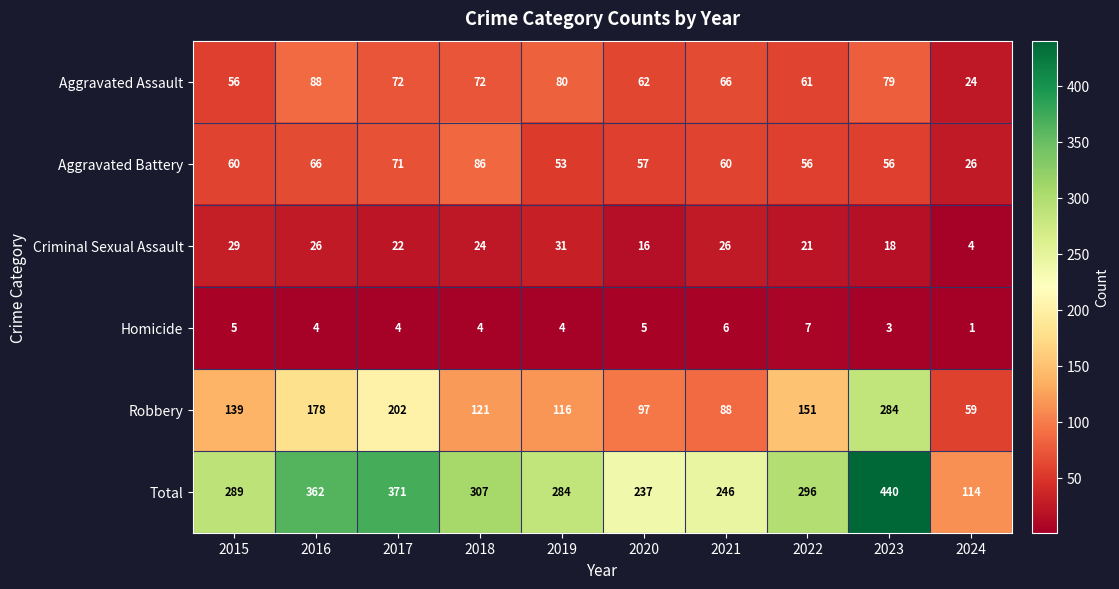

Which series changed the most between 2020 and 2021?

Criminal Sexual Assault